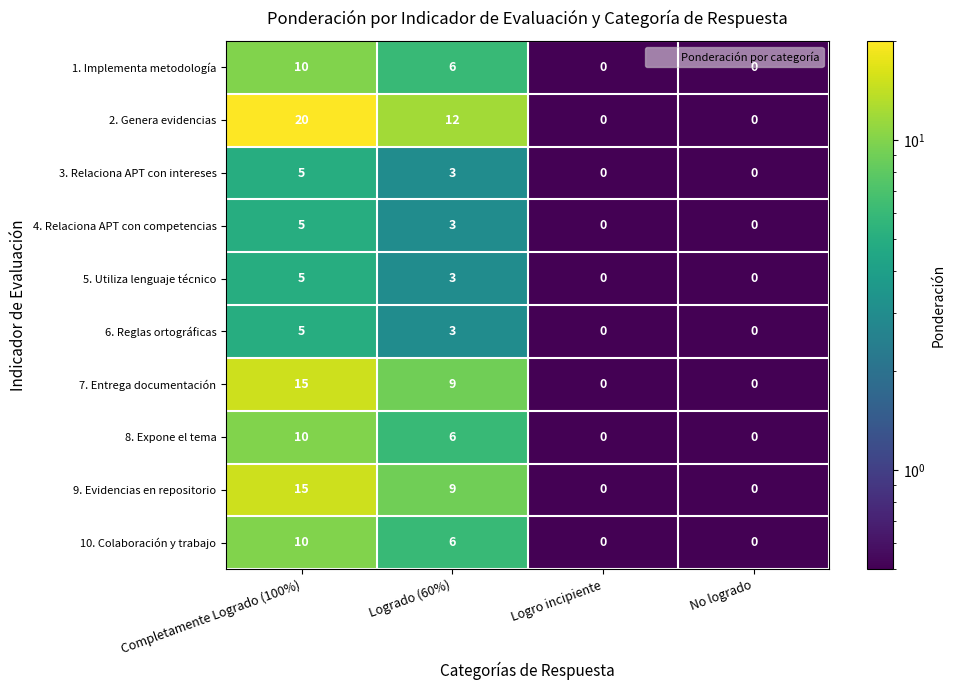

At which category does the chart reach its peak across all series?

Completamente Logrado (100%)